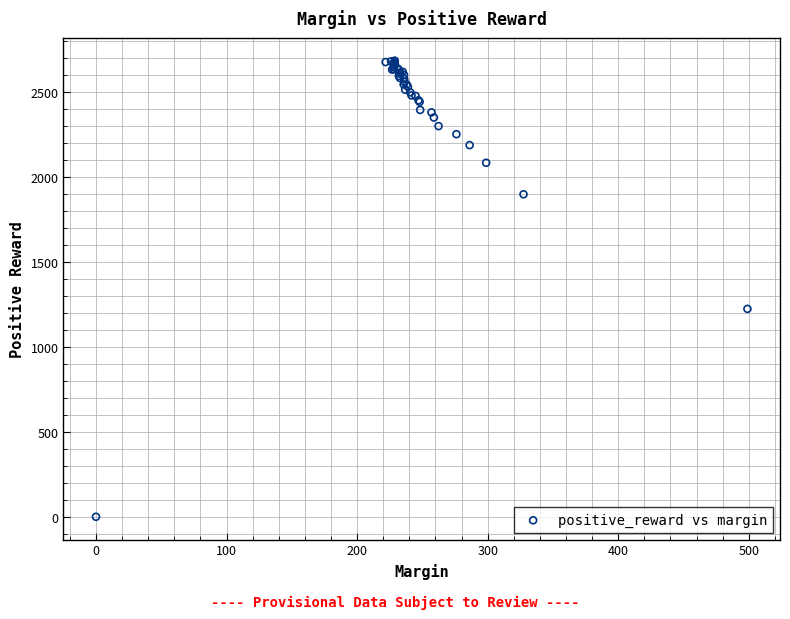

What Y value in the scatter plot is closest to 1341?

1222.6